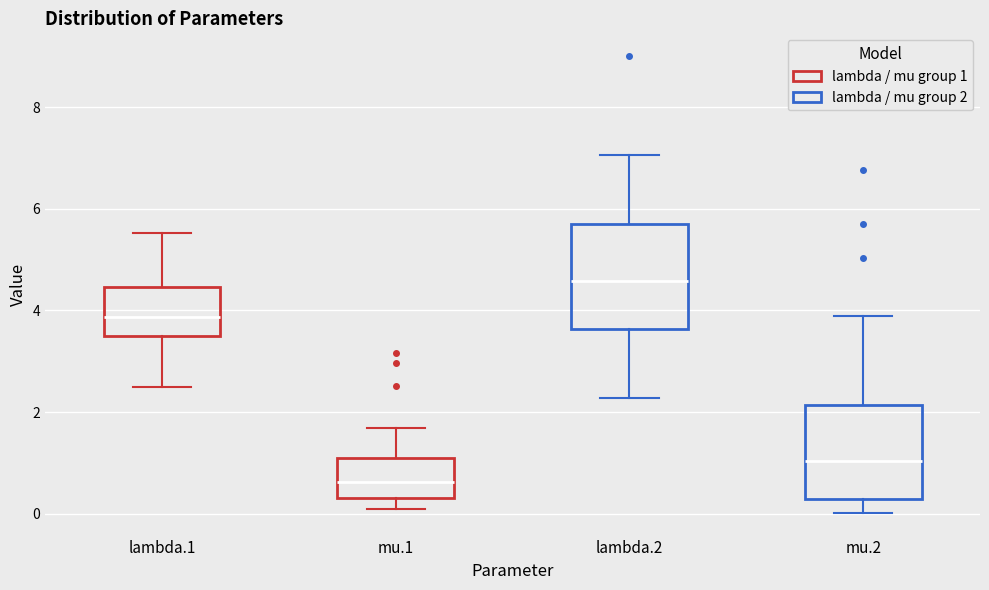

Reading left to right, transcribe this box plot: for each box, give where its median line is, the range the box spans, and where its two whiskers end, as read against the y-axis. The values are not printed on the chart, so give them approximately, as read against the axis.

lambda.1: median 3.8, box 3.6 to 4.4, whiskers 2.4 to 5.6
mu.1: median 0.6, box 0.4 to 1.0, whiskers 0.2 to 1.6
lambda.2: median 4.6, box 3.6 to 5.6, whiskers 2.2 to 7.0
mu.2: median 1.0, box 0.2 to 2.2, whiskers 0.0 to 3.8